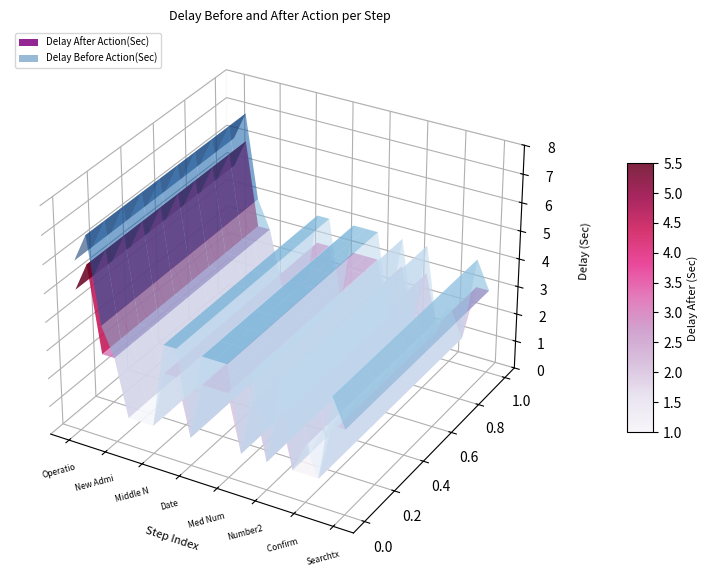

Reading left to right, what are all the values shown in this chart?

Delay After Action(Sec): Operation=5	Admission=6	New Patient=3	New Admission Modal=3	First Name=1	Last Name=1	Middle Name=1	Gender Select=3	Male=3	Date=1	Add Button=3	HIC DropDown=3	Med Num=3	Number=1	Add Button2=3	Number2=1	Add Button3=3	Number3=1	Confirm Button=1	Updating=1	Searchbtn=3	Searchtxtbox=3
Delay Before Action(Sec): Operation=1	Admission=1	New Patient=1	New Admission Modal=0	First Name=0	Last Name=0	Middle Name=0	Gender Select=1	Male=1	Date=0	Add Button=1	HIC DropDown=1	Med Num=1	Number=0	Add Button2=1	Number2=0	Add Button3=1	Number3=0	Confirm Button=1	Updating=0	Searchbtn=1	Searchtxtbox=0